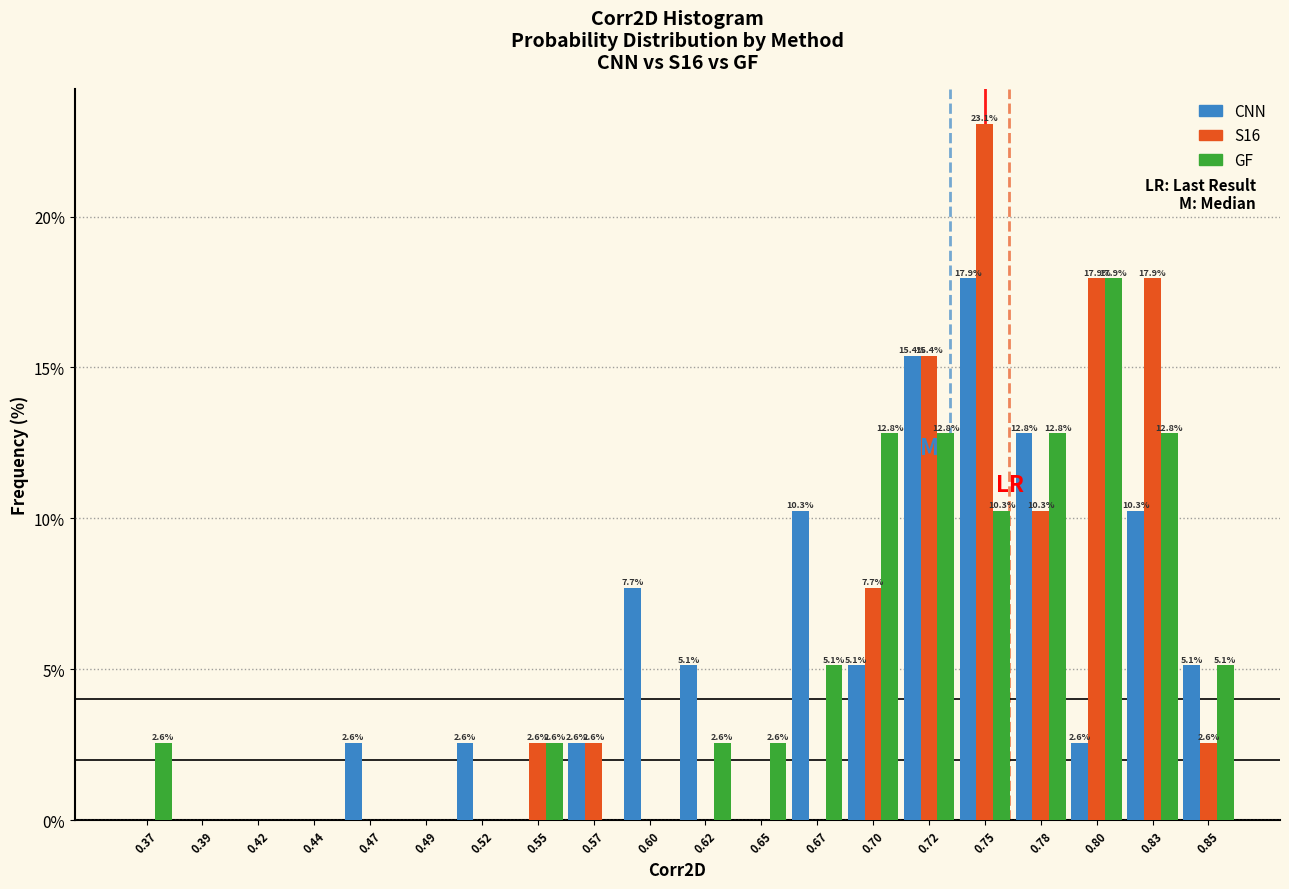

In the S16 series, which range on the x-axis has the tallest bar?

0.735 to 0.765